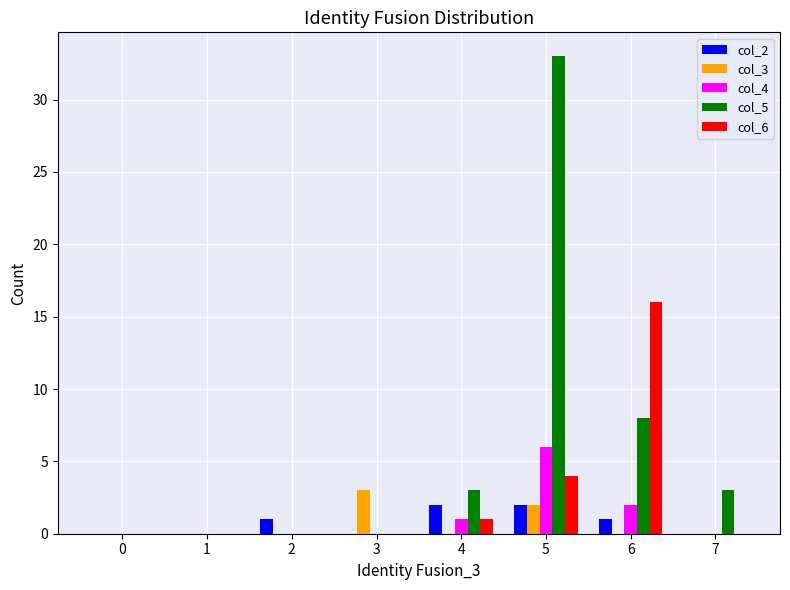

The value of col_5 at 1 is 22. True or false?

False